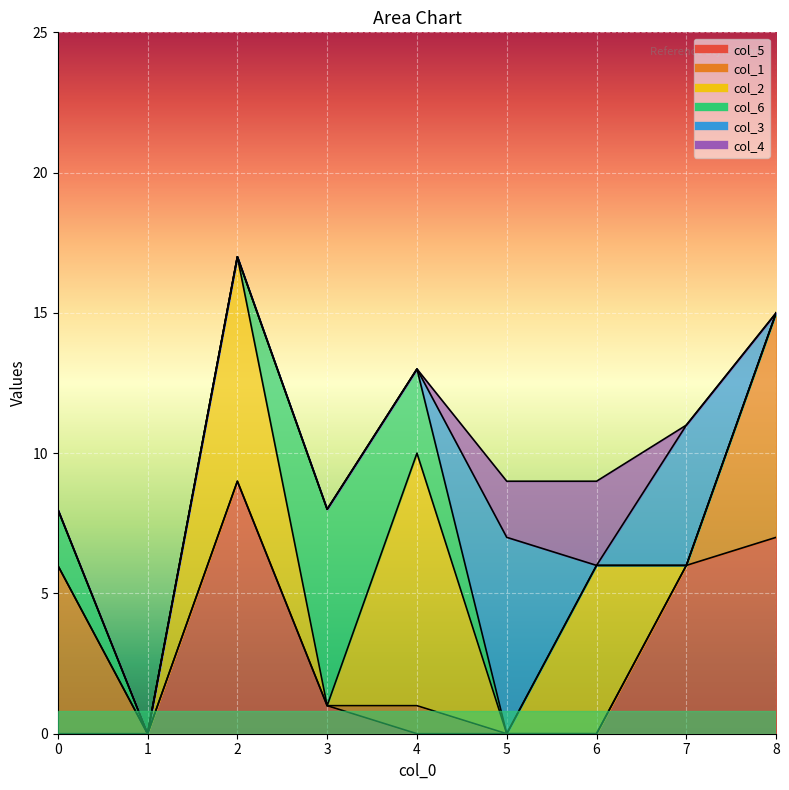

Reading right to left, extract all data points from this chart.

col_5: 8=7	7=6	6=0	5=0	4=0	3=1	2=9	1=0	0=0
col_1: 8=8	7=0	6=0	5=0	4=1	3=0	2=0	1=0	0=6
col_2: 8=0	7=0	6=6	5=0	4=9	3=0	2=8	1=0	0=0
col_6: 8=0	7=0	6=0	5=0	4=3	3=7	2=0	1=0	0=2
col_3: 8=0	7=5	6=0	5=7	4=0	3=0	2=0	1=0	0=0
col_4: 8=0	7=0	6=3	5=2	4=0	3=0	2=0	1=0	0=0